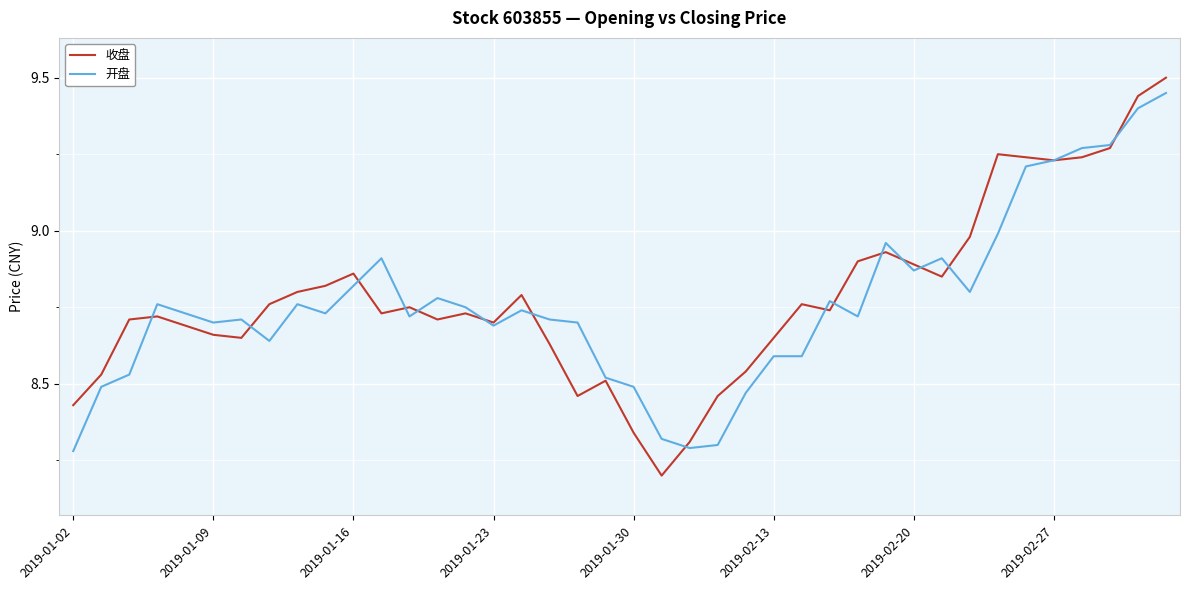

Which series has the largest range (max minus min)?

收盘